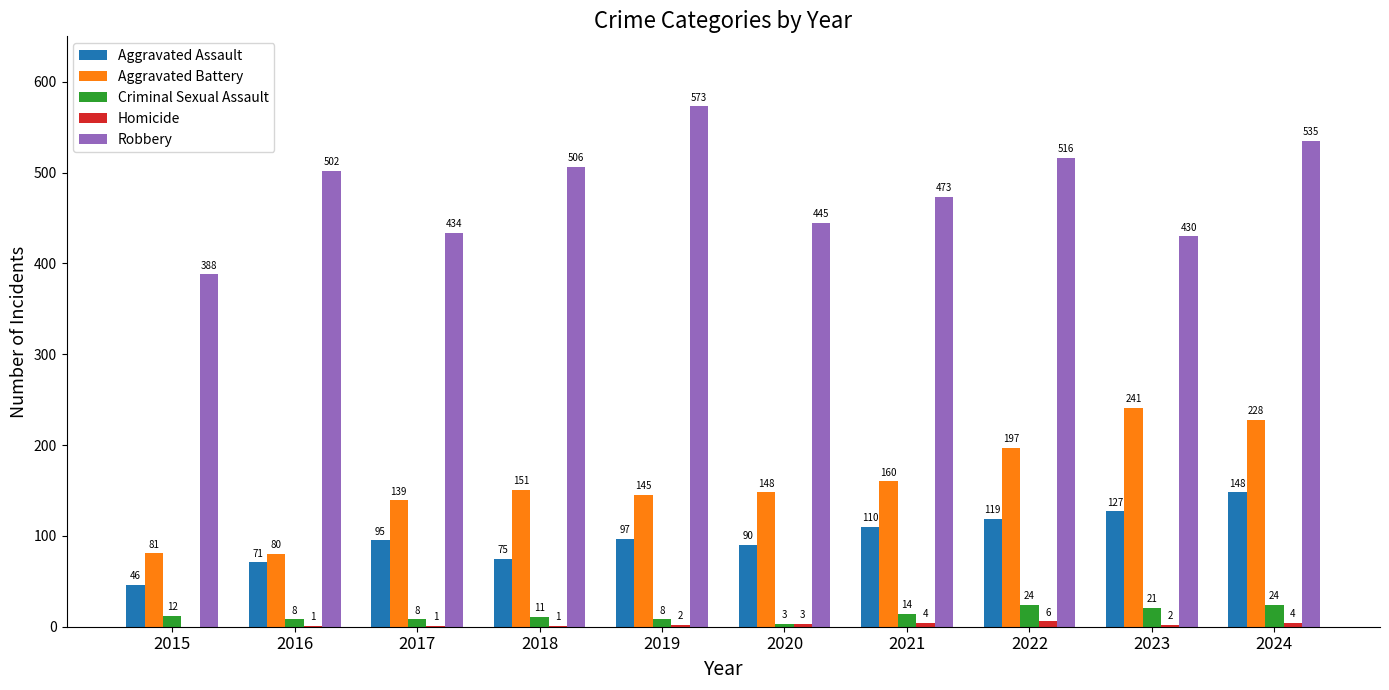

Which series has the largest total across all categories?

Robbery